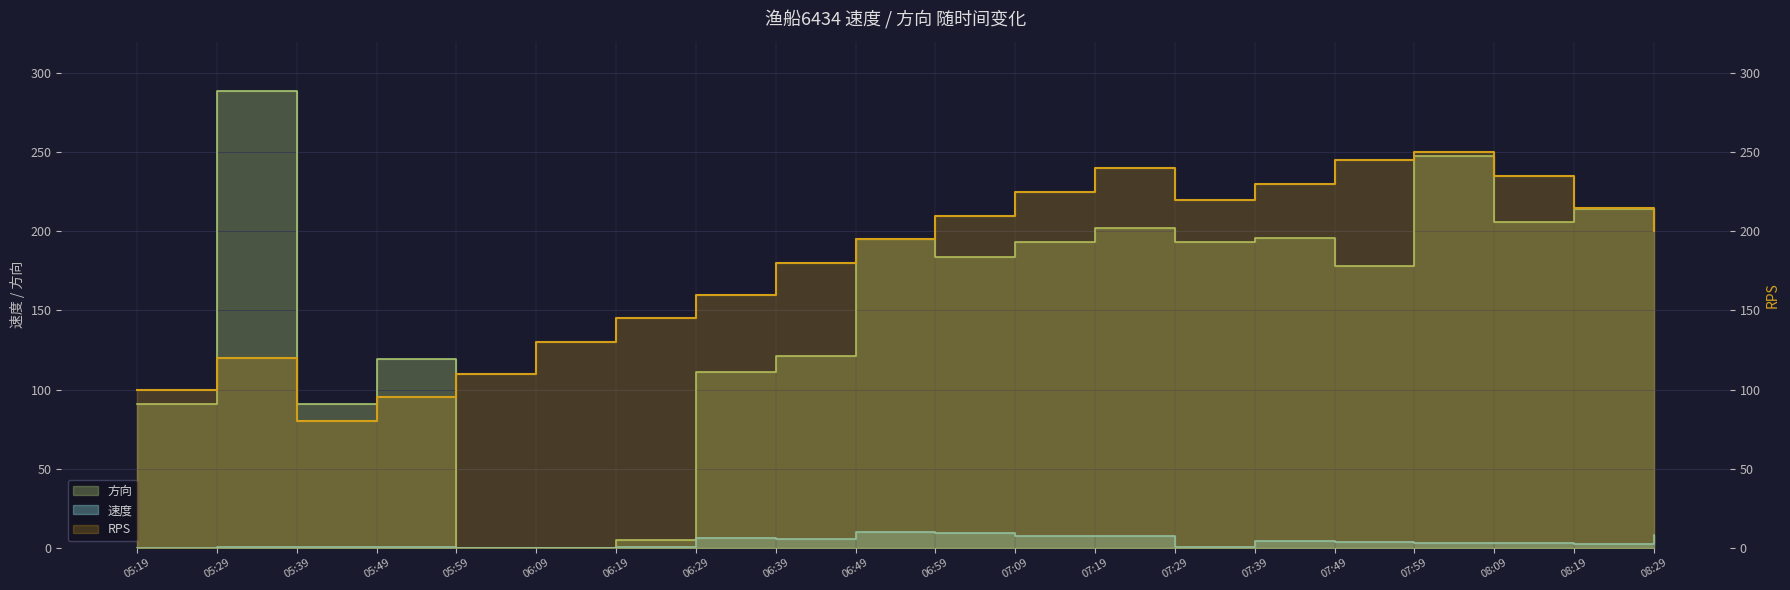

True or false: RPS and 速度 intersect in this chart.

False